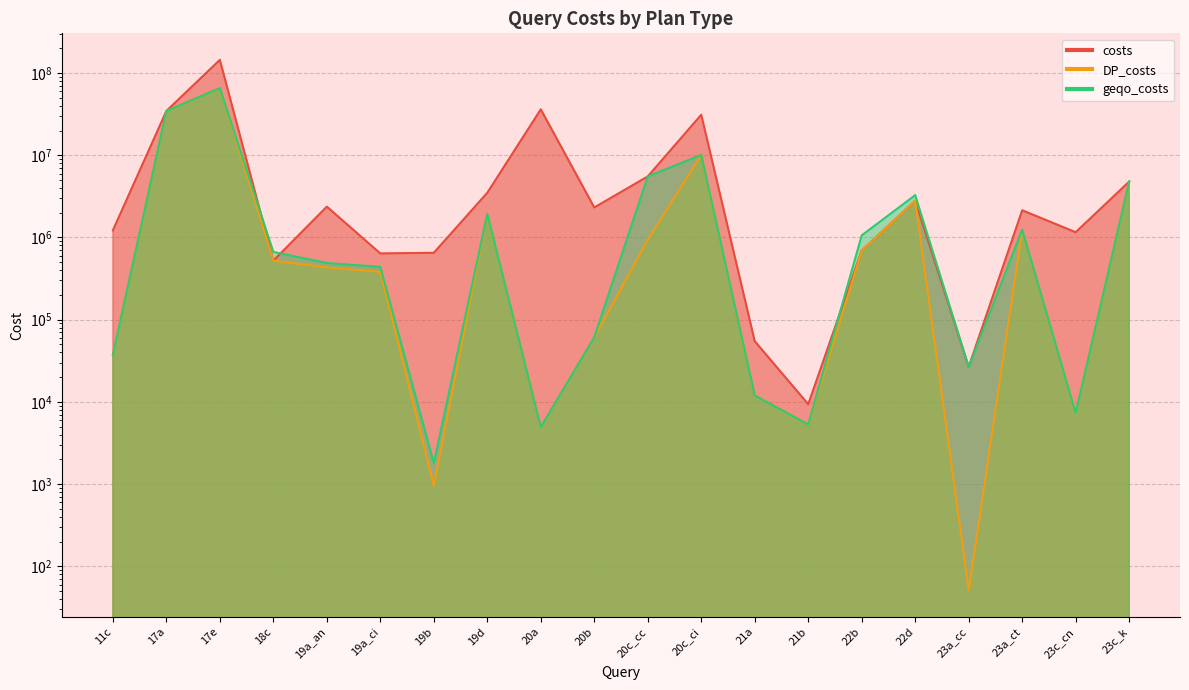

What position from the right is 19a_an?

16